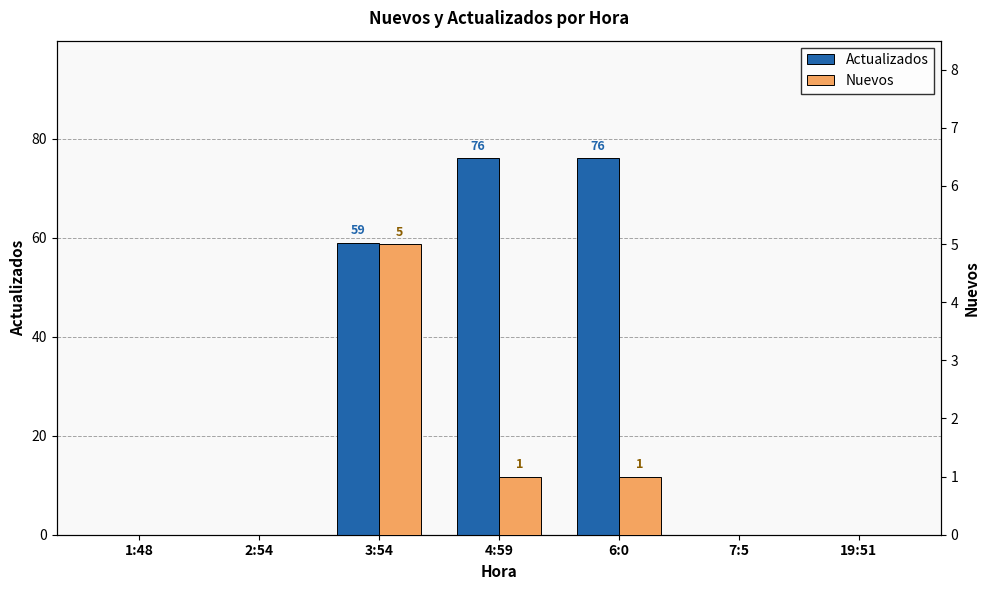

Rank the categories by Actualizados value from highest to lowest.

4:59, 6:0, 3:54, 1:48, 2:54, 7:5, 19:51